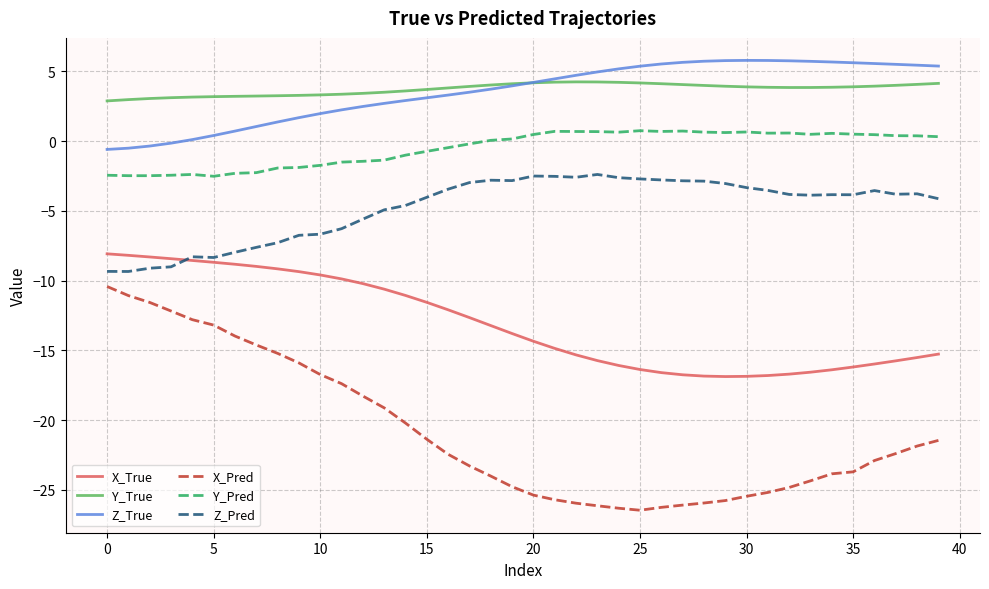

Which series has the widest spread of values?

X_Pred